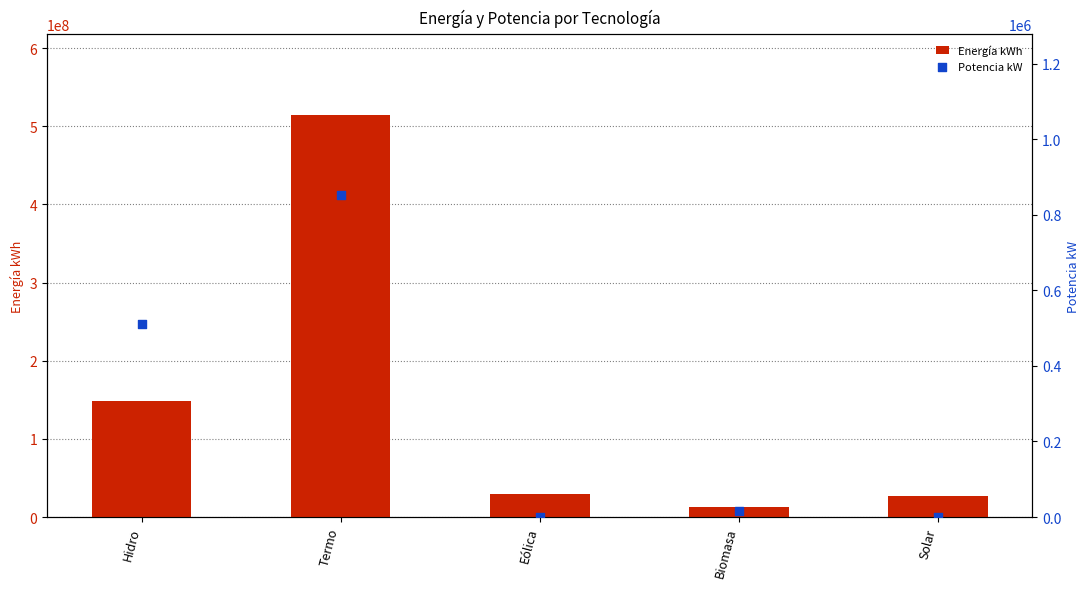

Which series has the largest total across all categories?

Energía kWh